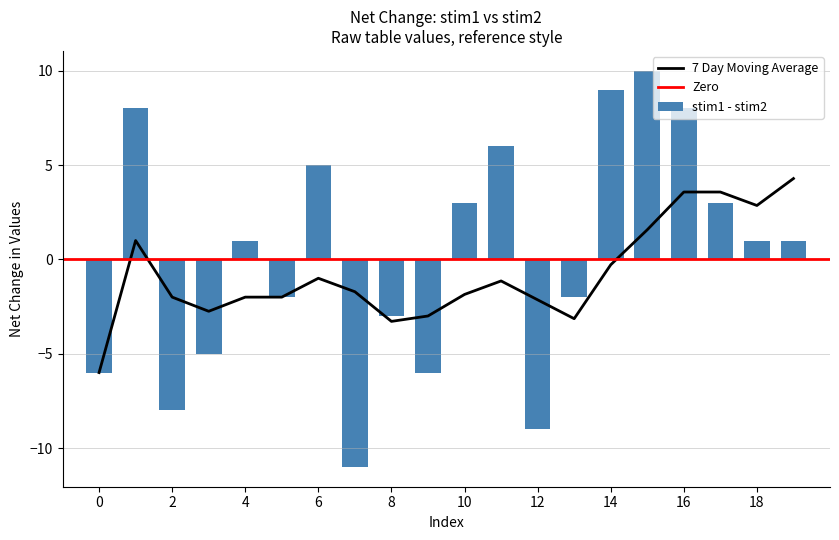

Is it true that 7 Day Moving Average equals -3.3 at 8?

True